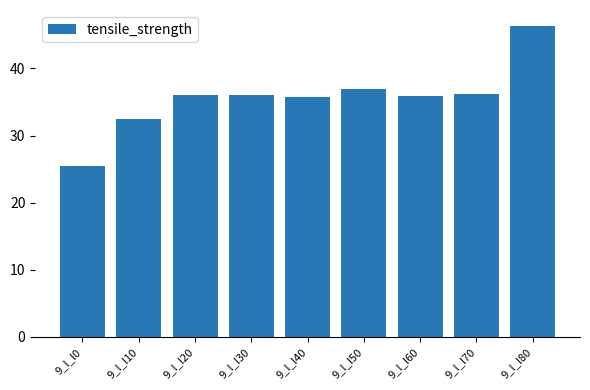

How many distinct data groups are displayed?

1